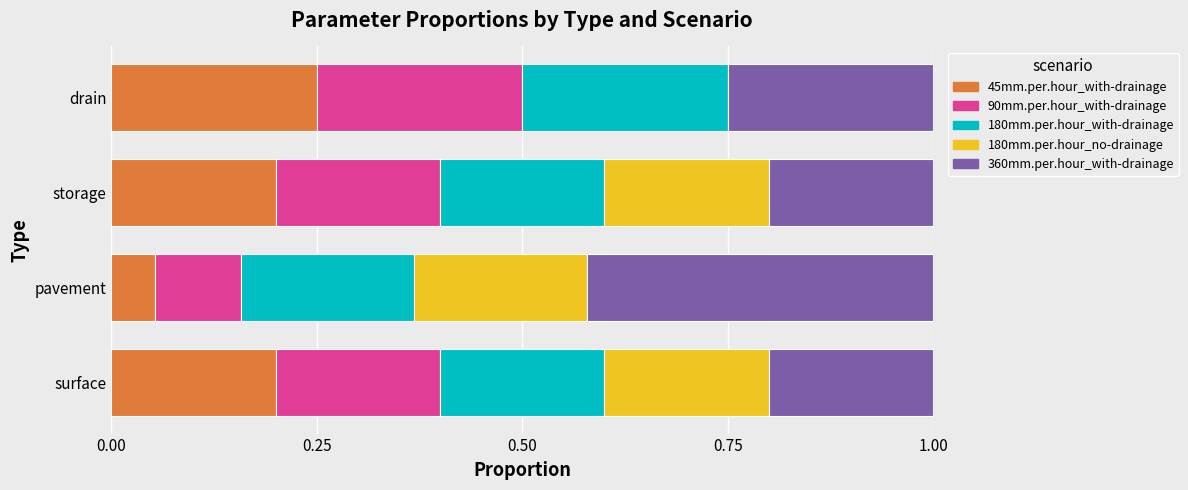

Which category has the highest value in the 45mm.per.hour_with-drainage series?

drain